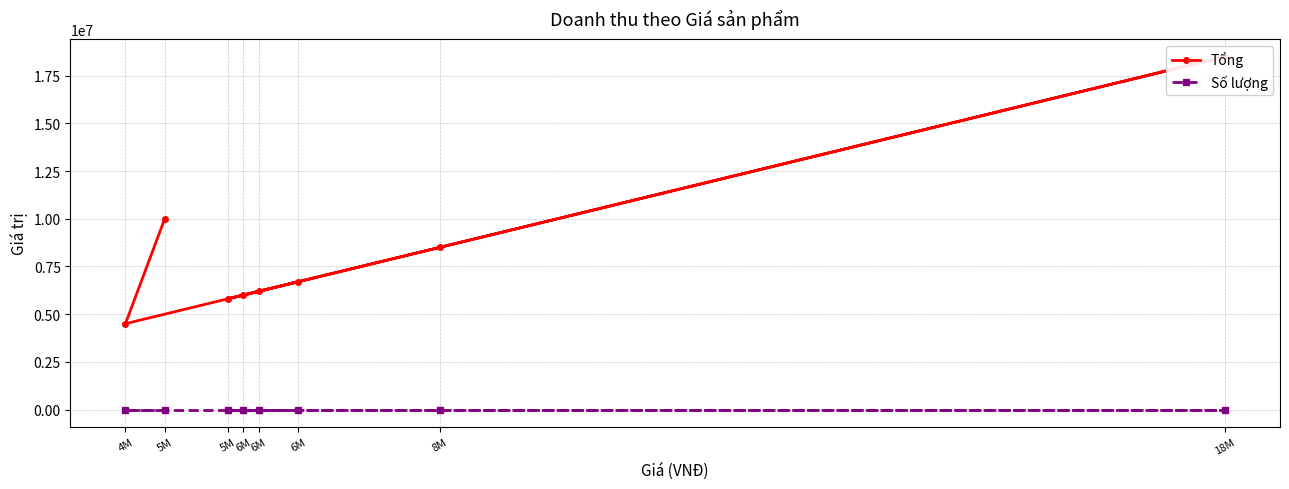

List the series in order of their peak value, lowest first.

Số lượng, Tổng